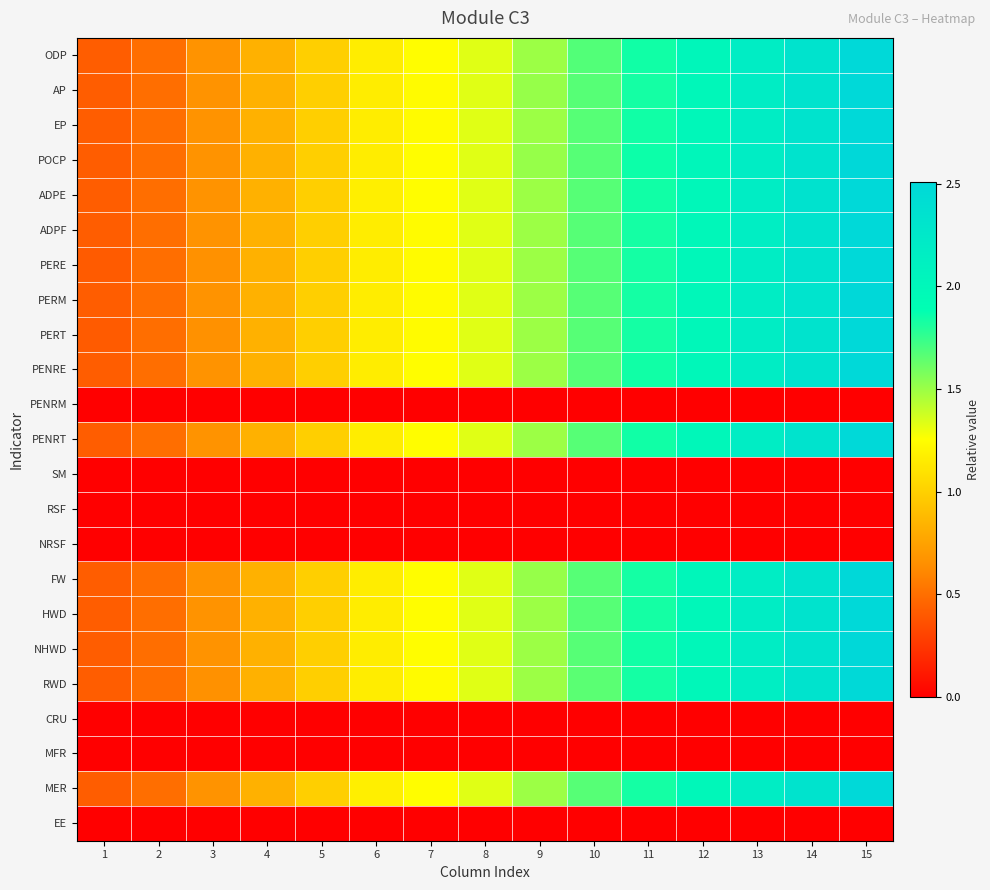

At how many categories does at least one series exceed 1?

10